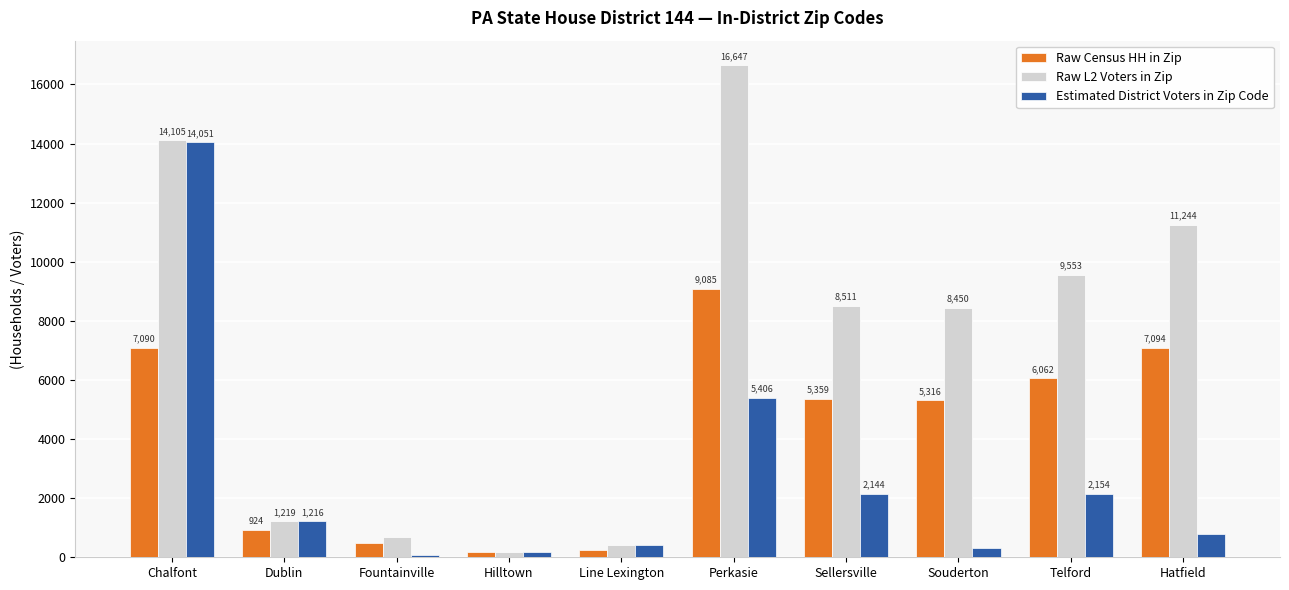

Are the bars horizontal?

No